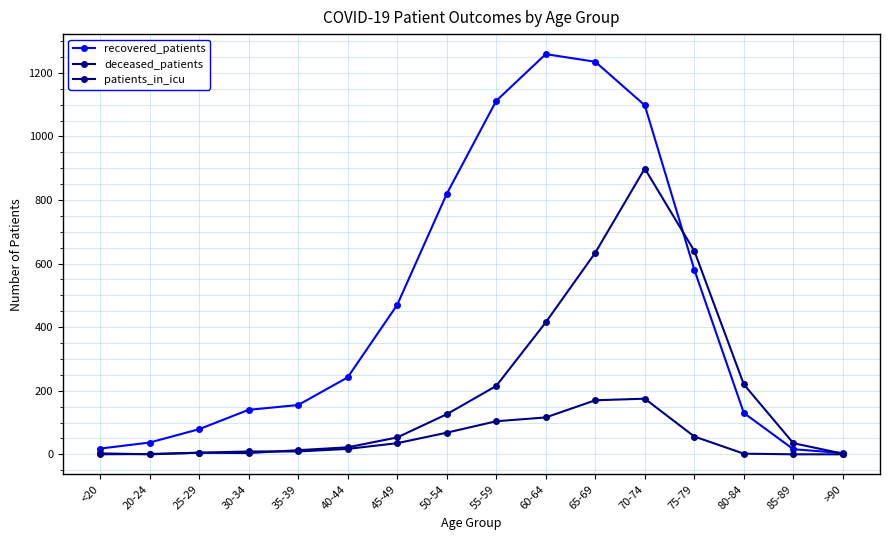

How many values in the recovered_patients series are below 242?

8